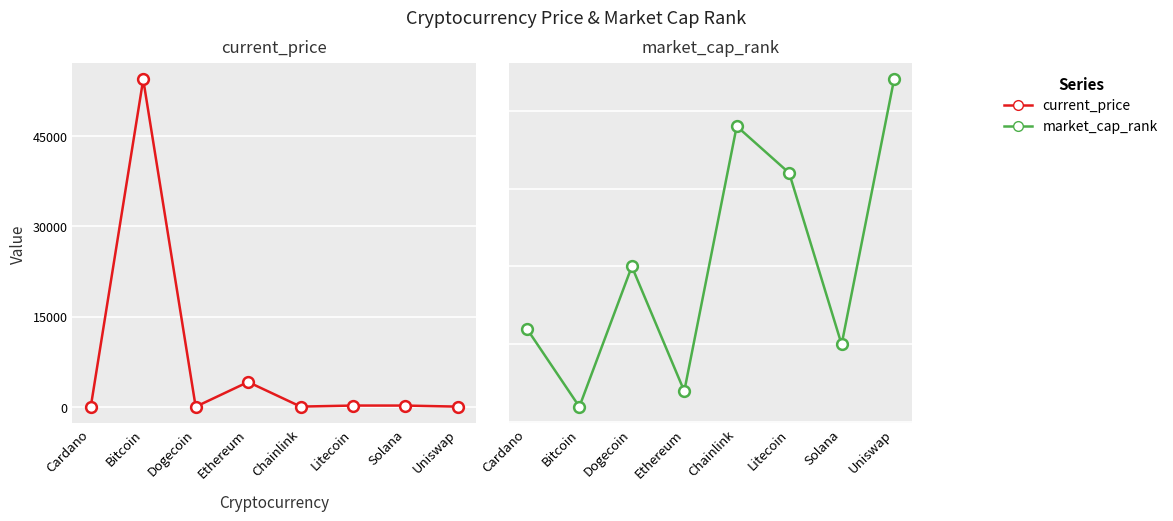

Which series contains the lowest Y value?

current_price